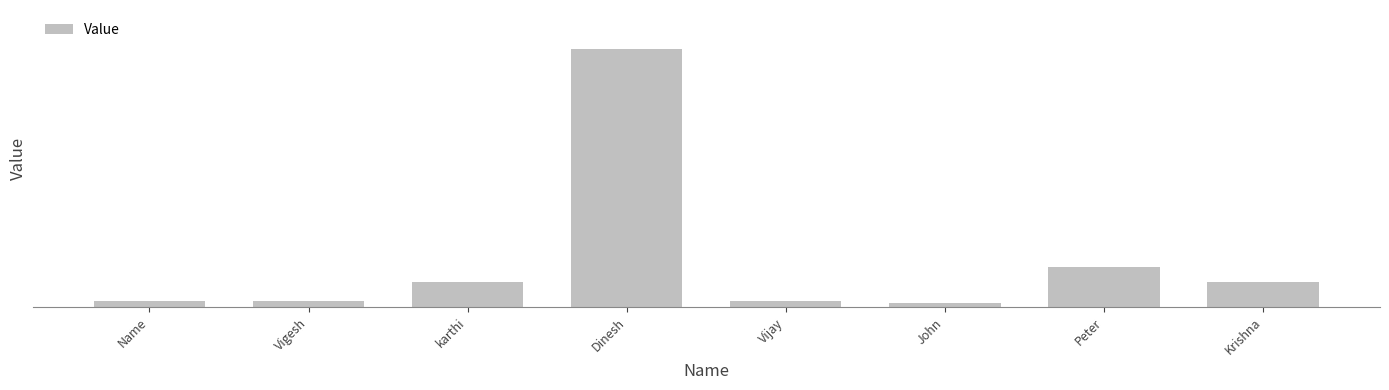

Reading left to right, what are all the values shown in this chart?

1234567898	1234567890	5431276887	56789012345	1234543215	876554325	8907654320	5432167892